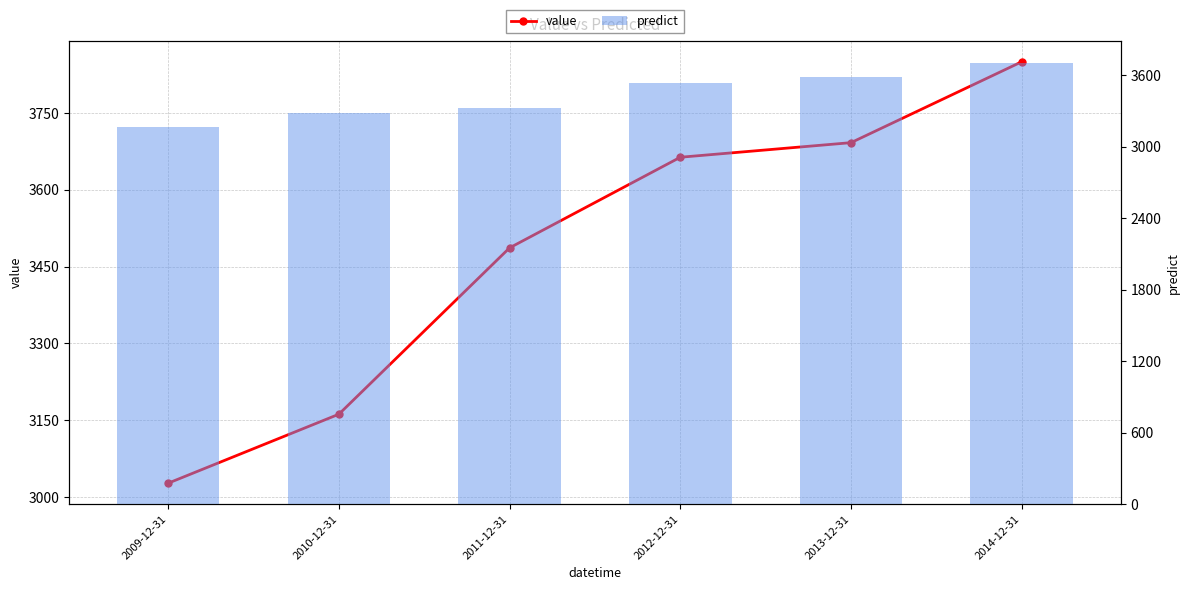

Which series changed the most between 2012-12-31 and 2014-12-31?

value